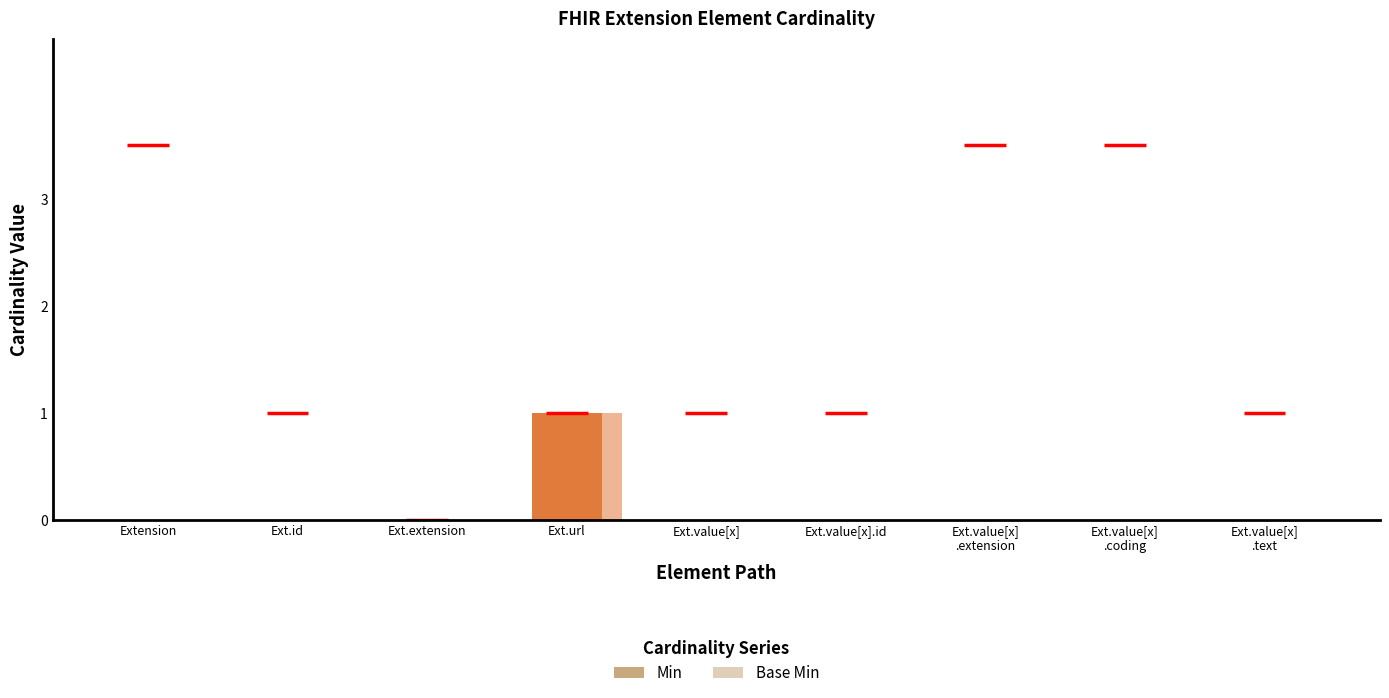

What is the difference between the maximum and minimum values in the Min series?

1